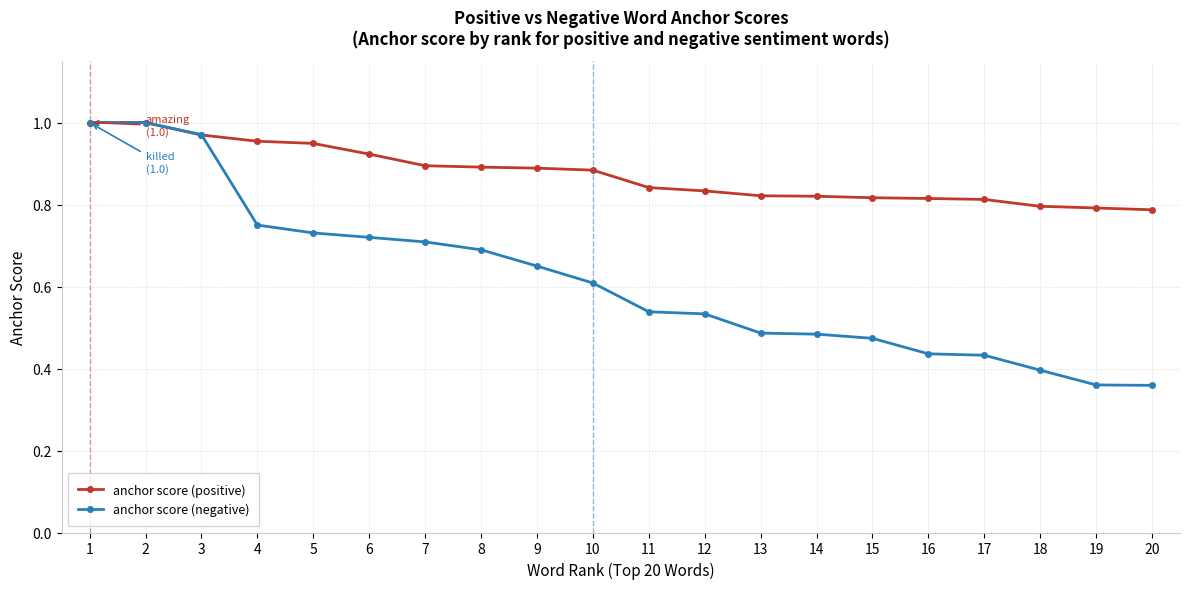

Rank the series at 5 from highest to lowest value.

anchor score (positive), anchor score (negative)